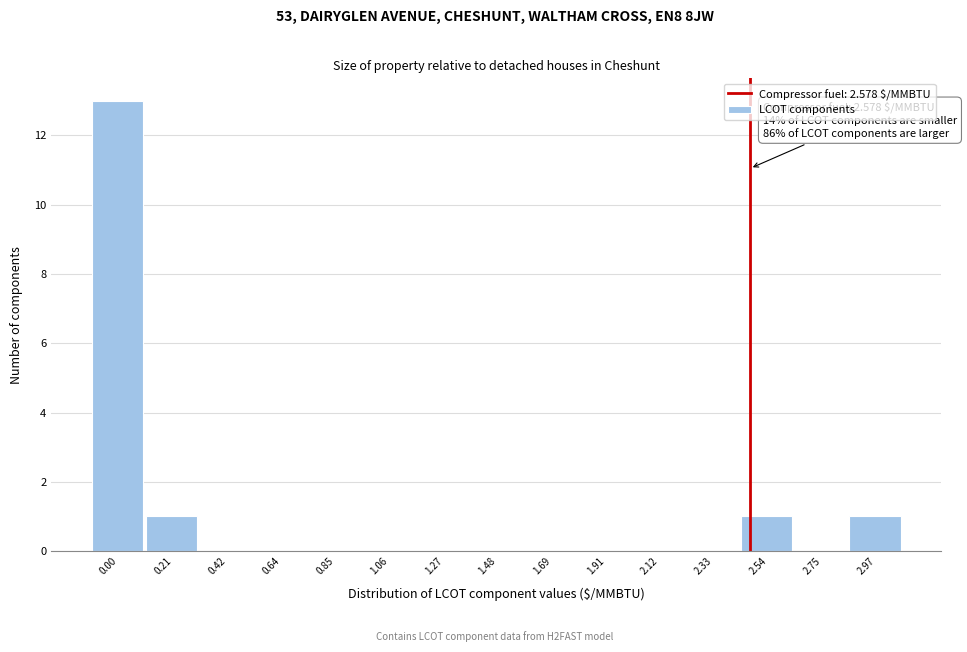

Reading left to right, list all the values displayed in this chart.

0.00=13	0.21=1	0.42=0	0.64=0	0.85=0	1.06=0	1.27=0	1.48=0	1.69=0	1.91=0	2.12=0	2.33=0	2.54=1	2.75=0	2.97=1